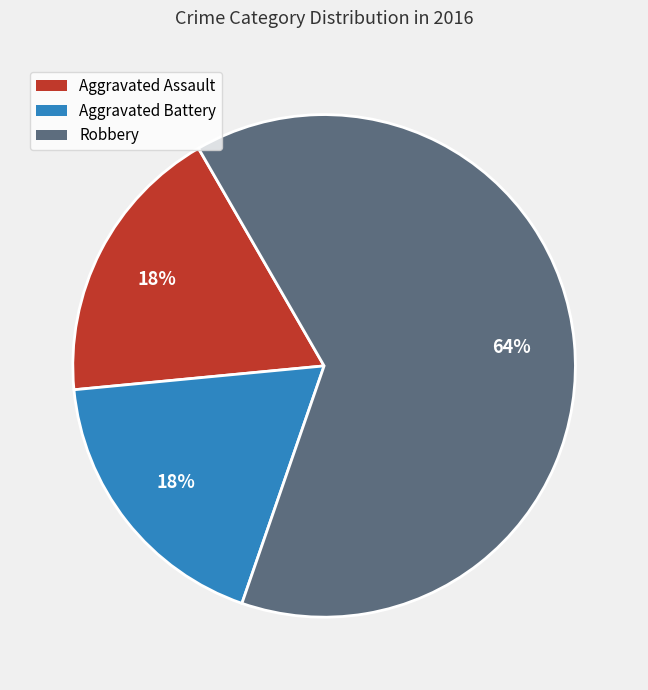

Do Robbery and Aggravated Assault together represent more than half of the pie?

Yes